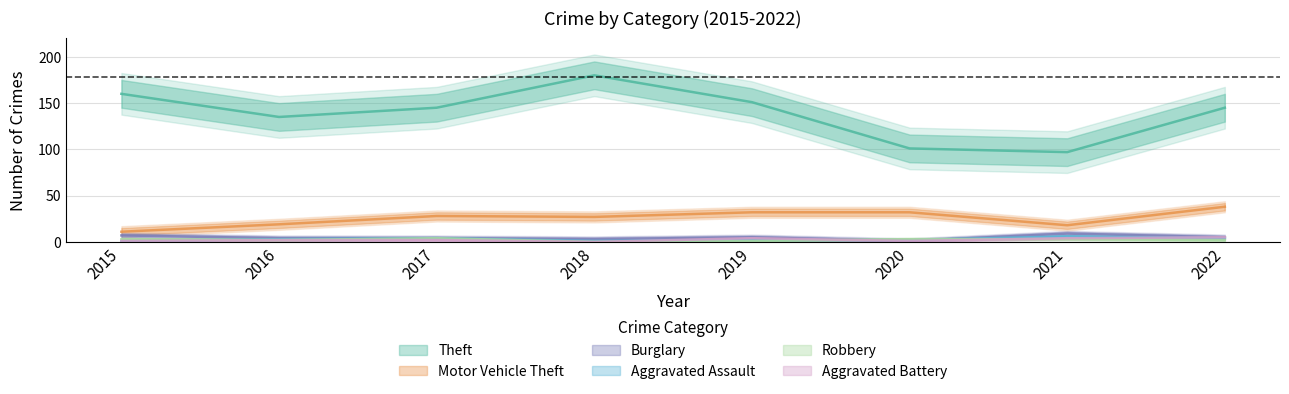

Reading left to right, what are all the values shown in this chart?

Theft: 160	135	145	180	151	101	97	145
Motor Vehicle Theft: 11	19	28	27	32	32	18	38
Burglary: 7	4	4	3	5	1	9	5
Aggravated Assault: 1	3	4	1	2	2	6	4
Robbery: 3	2	4	0	1	3	3	2
Aggravated Battery: 1	2	2	0	4	1	4	5